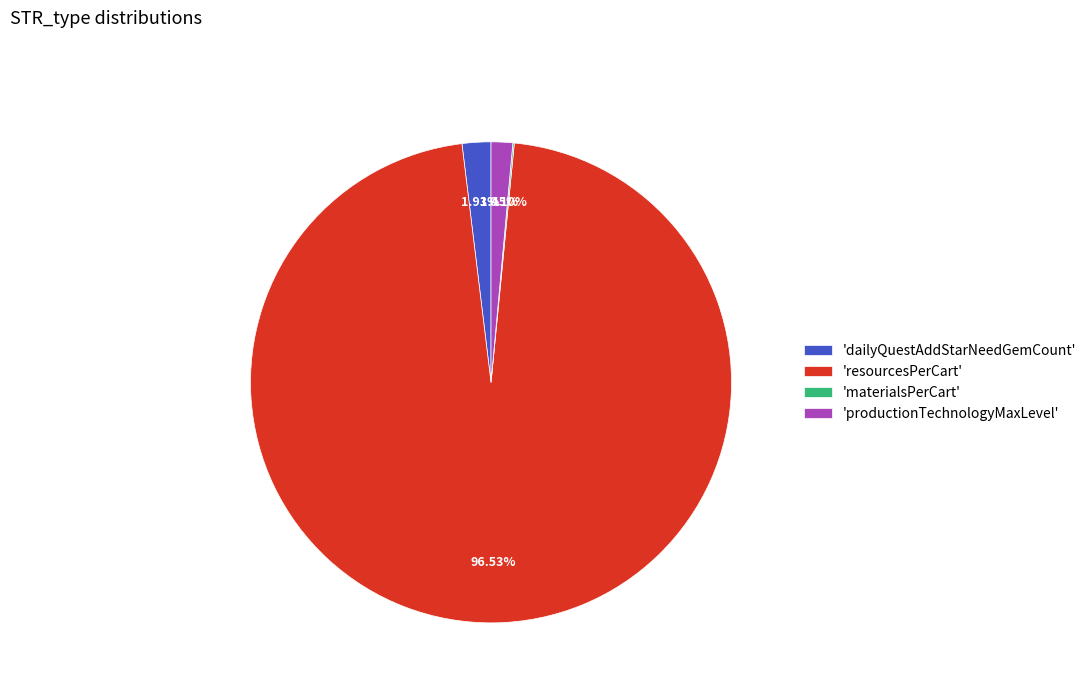

Do 'dailyQuestAddStarNeedGemCount' and 'resourcesPerCart' together represent more than half of the pie?

Yes